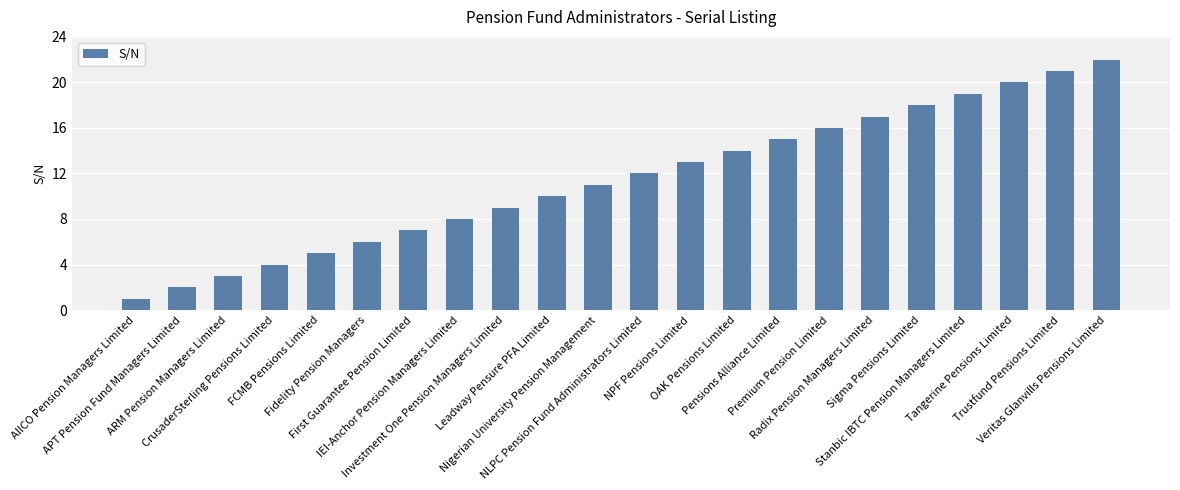

What is the difference between the values at CrusaderSterling Pensions Limited and Trustfund Pensions Limited?

17